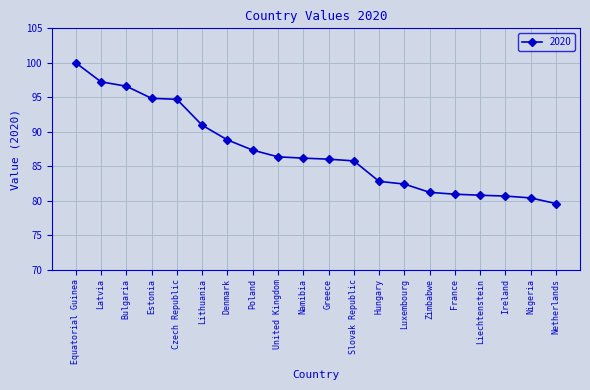

What is the change in value from Estonia to Denmark?

-6.0